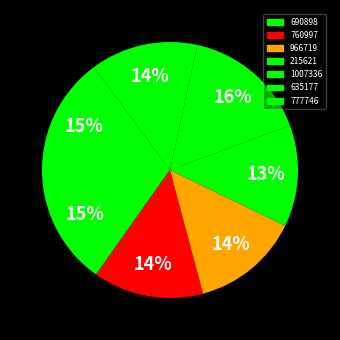

How many slices are in this pie chart?

7